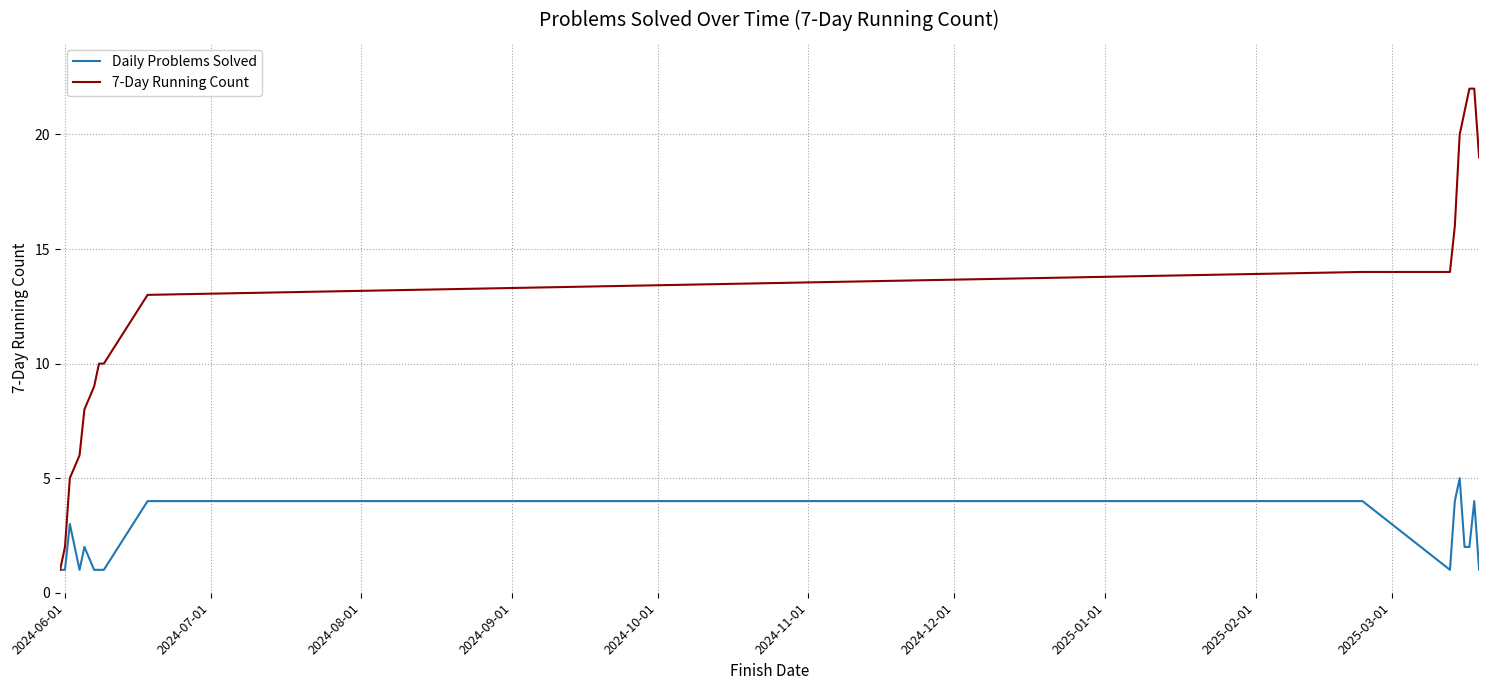

What is the sum of all Daily Problems Solved values?

38